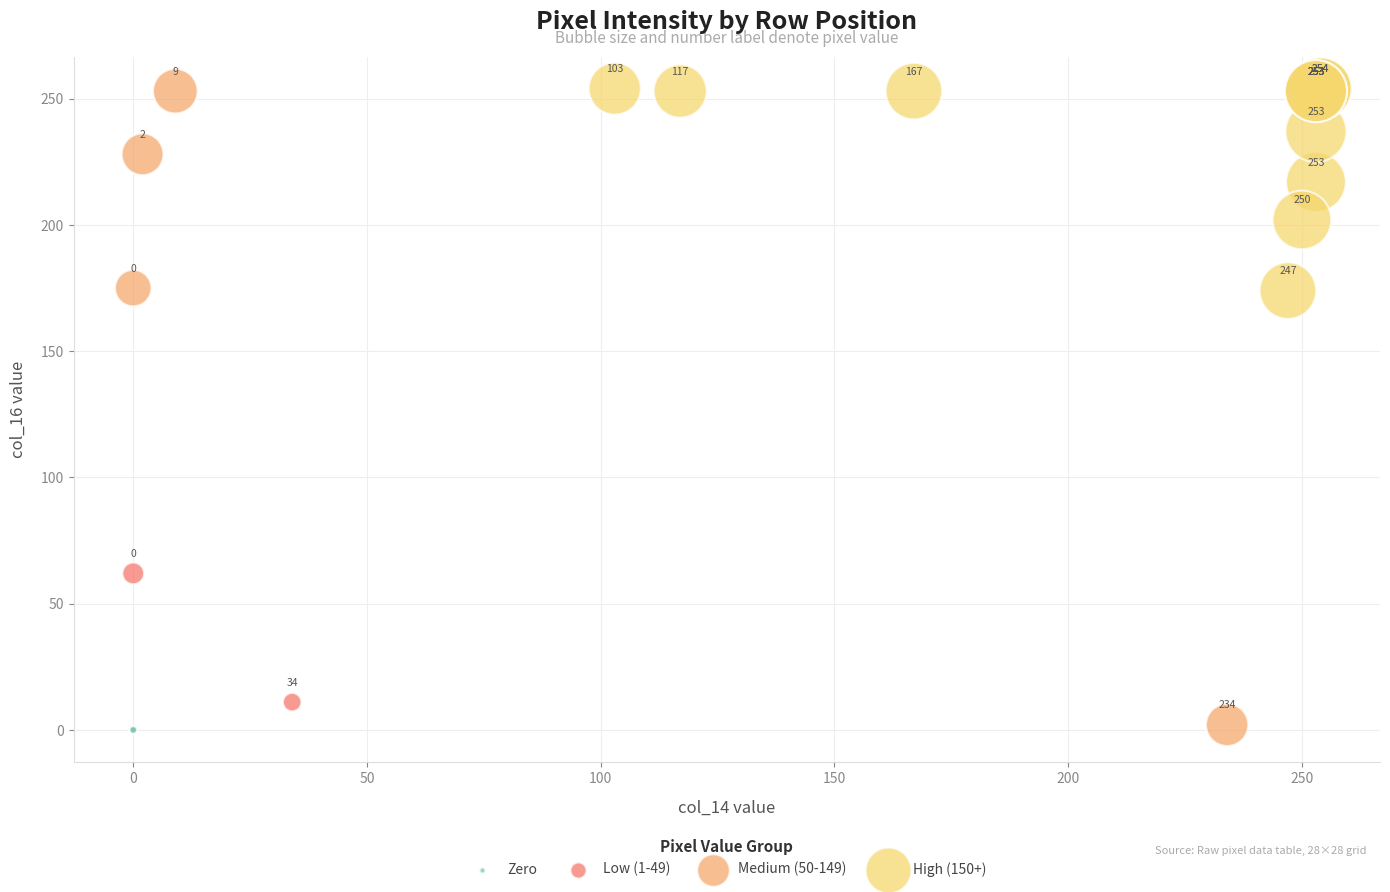

Which series contains the highest Y value?

High (150+)